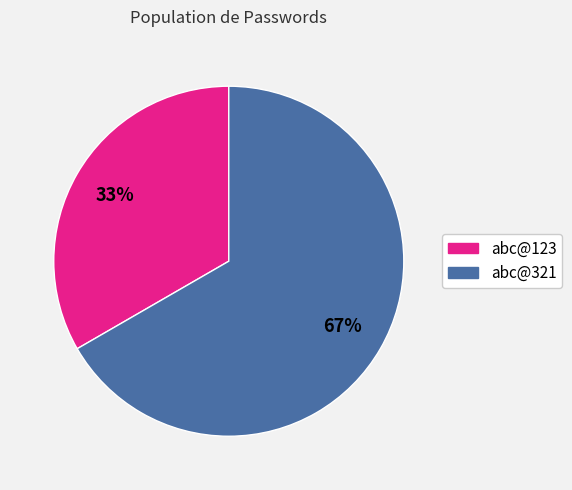

Rank the categories by value from lowest to highest.

abc@123, abc@321